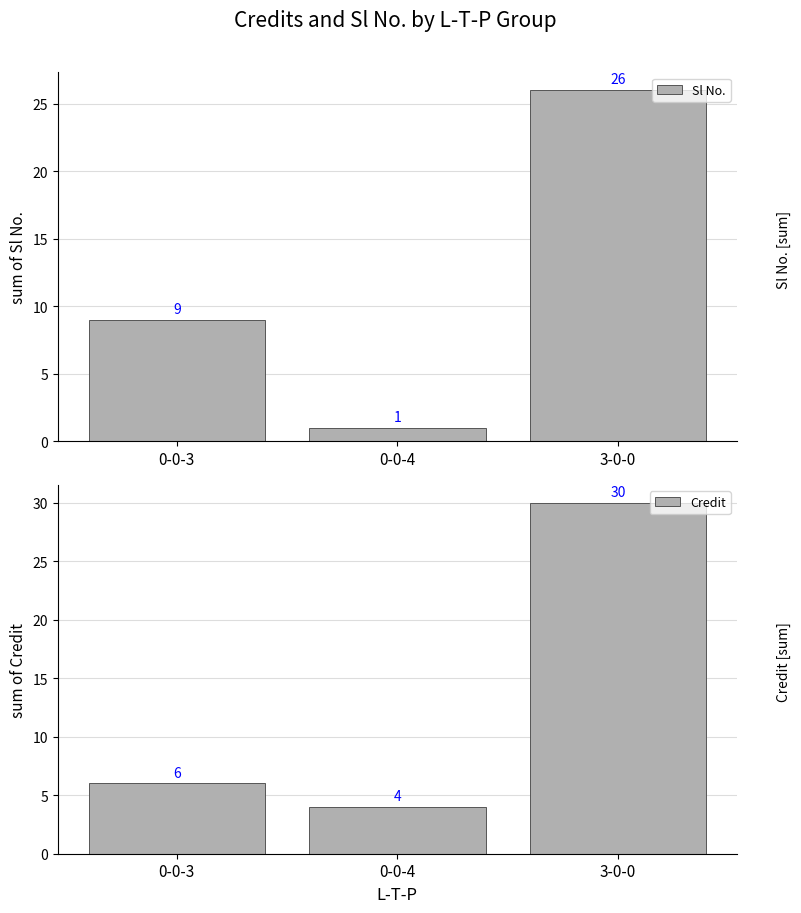

Reading left to right, transcribe all the data shown in this chart.

Sl No.: 9	1	26
Credit: 6	4	30